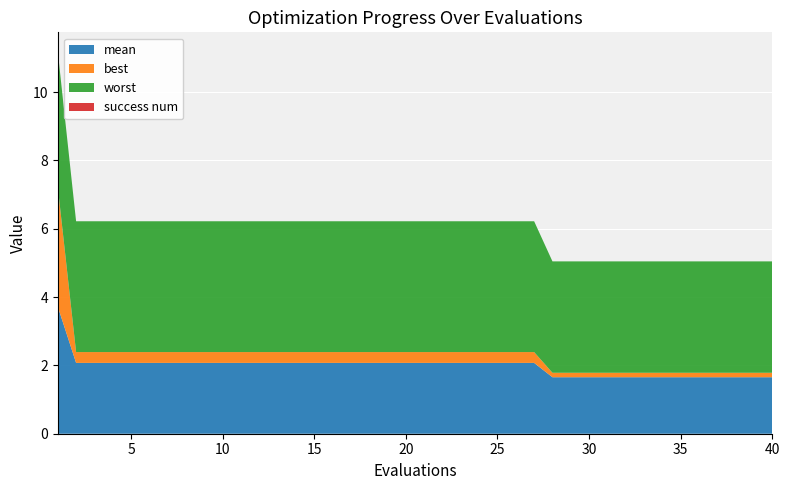

Reading left to right, transcribe all the data shown in this chart.

mean: 1=3.7	2=2.1	3=2.1	4=2.1	5=2.1	6=2.1	7=2.1	8=2.1	9=2.1	10=2.1	11=2.1	12=2.1	13=2.1	14=2.1	15=2.1	16=2.1	17=2.1	18=2.1	19=2.1	20=2.1	21=2.1	22=2.1	23=2.1	24=2.1	25=2.1	26=2.1	27=2.1	28=1.7	29=1.7	30=1.7	31=1.7	32=1.7	33=1.7	34=1.7	35=1.7	36=1.7	37=1.7	38=1.7	39=1.7	40=1.7
best: 1=3.5	2=0.3	3=0.3	4=0.3	5=0.3	6=0.3	7=0.3	8=0.3	9=0.3	10=0.3	11=0.3	12=0.3	13=0.3	14=0.3	15=0.3	16=0.3	17=0.3	18=0.3	19=0.3	20=0.3	21=0.3	22=0.3	23=0.3	24=0.3	25=0.3	26=0.3	27=0.3	28=0.1	29=0.1	30=0.1	31=0.1	32=0.1	33=0.1	34=0.1	35=0.1	36=0.1	37=0.1	38=0.1	39=0.1	40=0.1
worst: 1=4.0	2=3.8	3=3.8	4=3.8	5=3.8	6=3.8	7=3.8	8=3.8	9=3.8	10=3.8	11=3.8	12=3.8	13=3.8	14=3.8	15=3.8	16=3.8	17=3.8	18=3.8	19=3.8	20=3.8	21=3.8	22=3.8	23=3.8	24=3.8	25=3.8	26=3.8	27=3.8	28=3.3	29=3.3	30=3.3	31=3.3	32=3.3	33=3.3	34=3.3	35=3.3	36=3.3	37=3.3	38=3.3	39=3.3	40=3.3
success num: 1=0.0	2=0.0	3=0.0	4=0.0	5=0.0	6=0.0	7=0.0	8=0.0	9=0.0	10=0.0	11=0.0	12=0.0	13=0.0	14=0.0	15=0.0	16=0.0	17=0.0	18=0.0	19=0.0	20=0.0	21=0.0	22=0.0	23=0.0	24=0.0	25=0.0	26=0.0	27=0.0	28=0.0	29=0.0	30=0.0	31=0.0	32=0.0	33=0.0	34=0.0	35=0.0	36=0.0	37=0.0	38=0.0	39=0.0	40=0.0